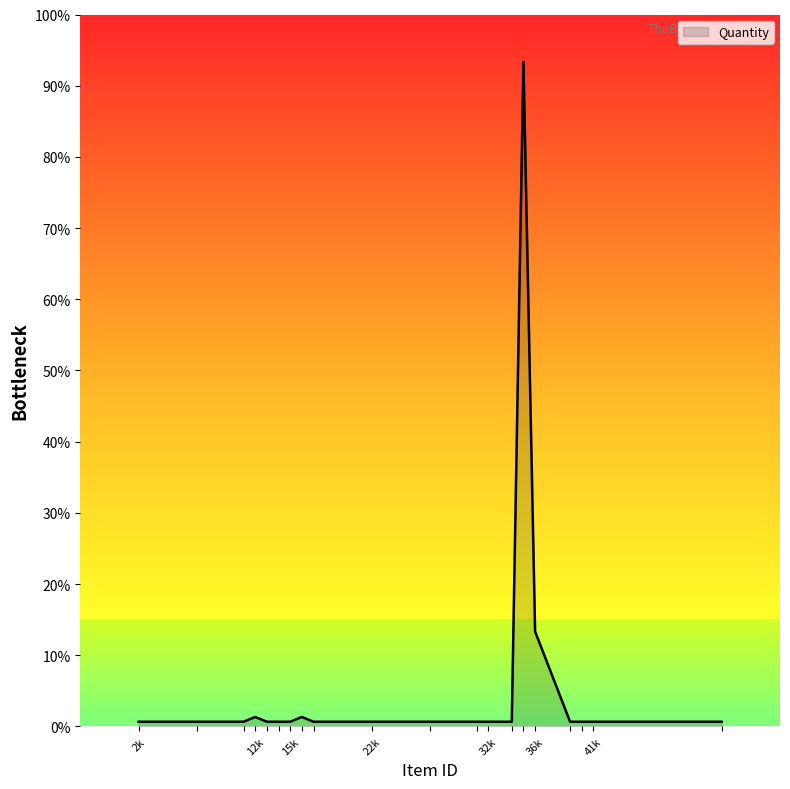

Rank the categories by value from highest to lowest.

35, 36, 12, 16, 2, 7, 11, 13, 14, 15, 17, 22, 27, 31, 32, 34, 39, 40, 41, 52